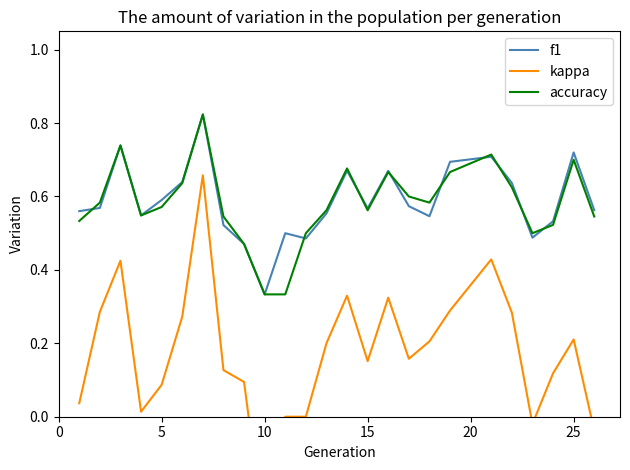

At which label is f1 closest to 0?

10